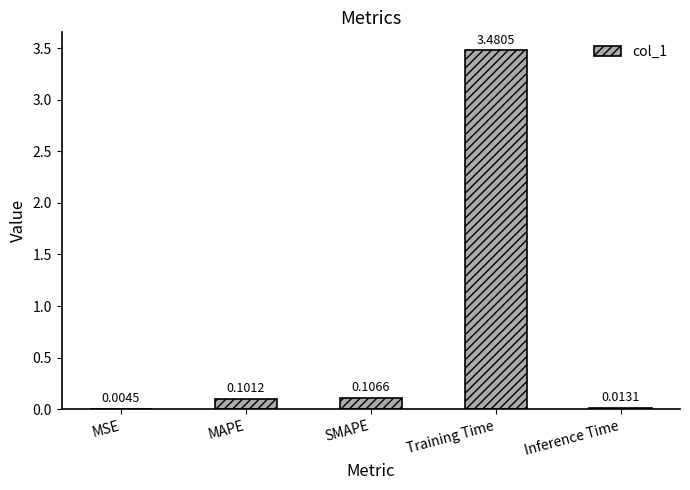

Which has a higher value, MAPE or Inference Time?

MAPE